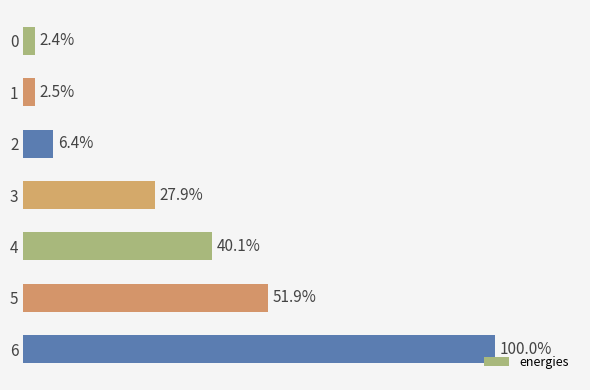

Does the chart contain any negative values?

No